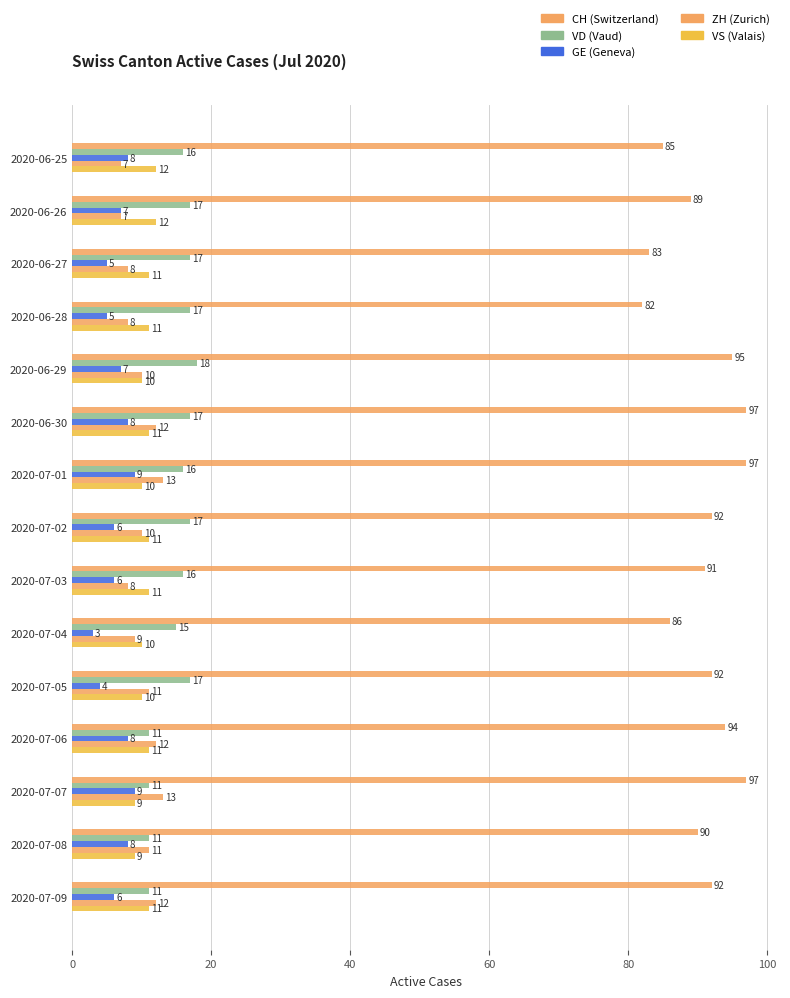

Count the number of categories in the chart.

15